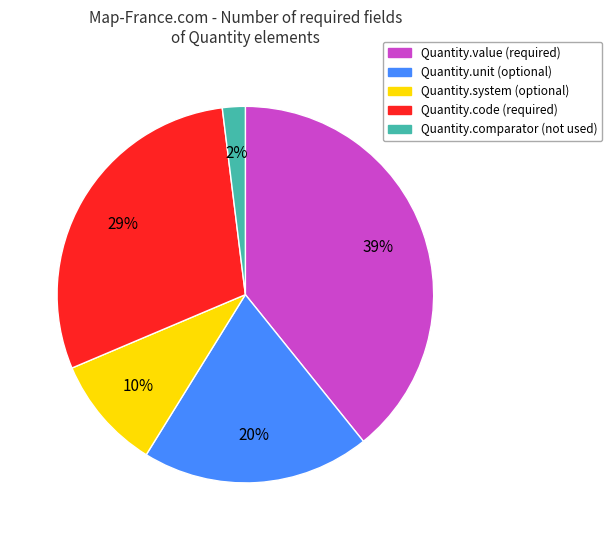

Is there a majority slice in this chart?

No